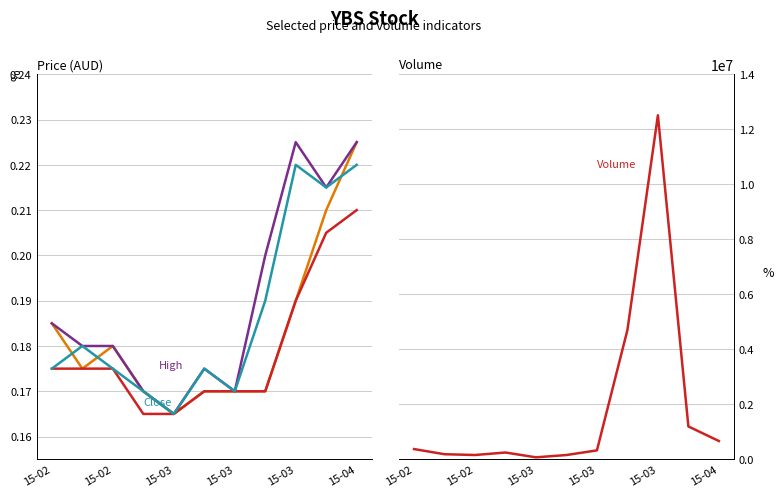

Reading left to right, extract all data points from this chart.

Open: 0.2	0.2	0.2	0.2	0.2	0.2	0.2	0.2	0.2	0.2	0.2
High: 0.2	0.2	0.2	0.2	0.2	0.2	0.2	0.2	0.2	0.2	0.2
Low: 0.2	0.2	0.2	0.2	0.2	0.2	0.2	0.2	0.2	0.2	0.2
Close: 0.2	0.2	0.2	0.2	0.2	0.2	0.2	0.2	0.2	0.2	0.2
Volume: 369400.0	182000.0	153800.0	244400.0	69000.0	153000.0	322000.0	4698400.0	12507000.0	1193200.0	662100.0